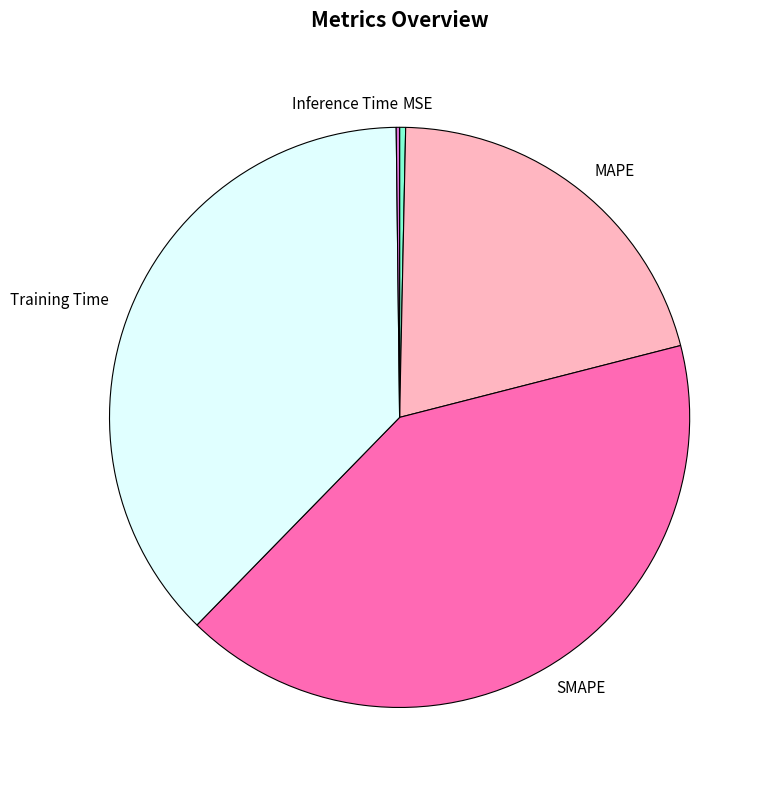

Does Training Time represent more than half of the total?

No